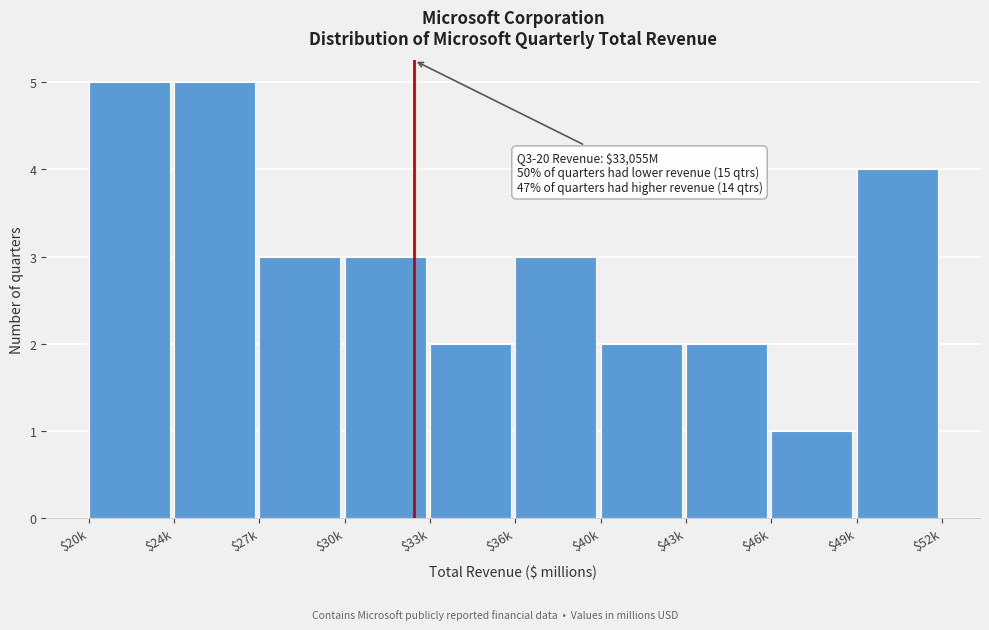

Reading left to right, transcribe all the data shown in this chart.

5	5	3	3	2	3	2	2	1	4